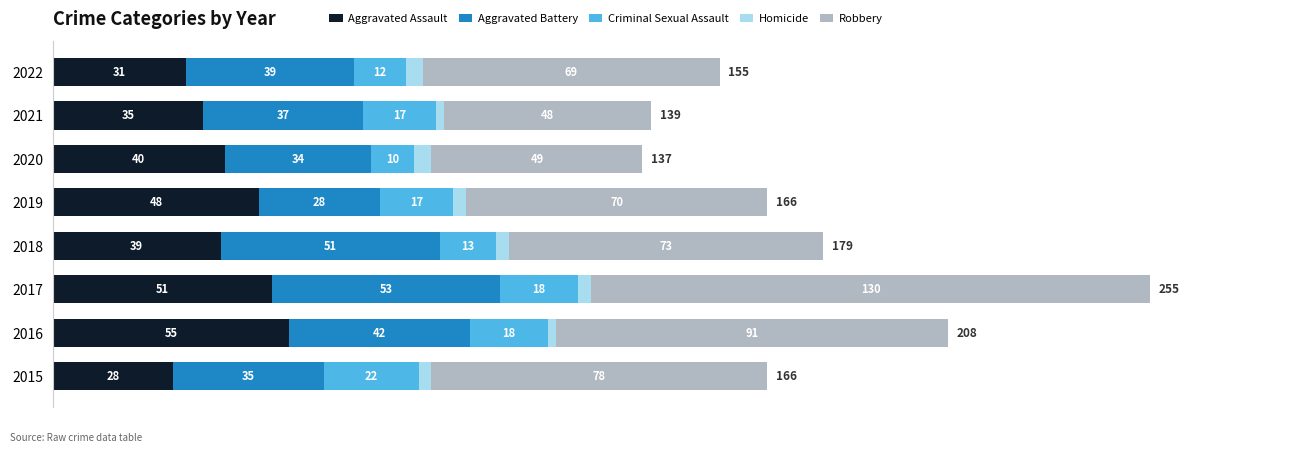

At which category is the sum across all series the highest?

2017